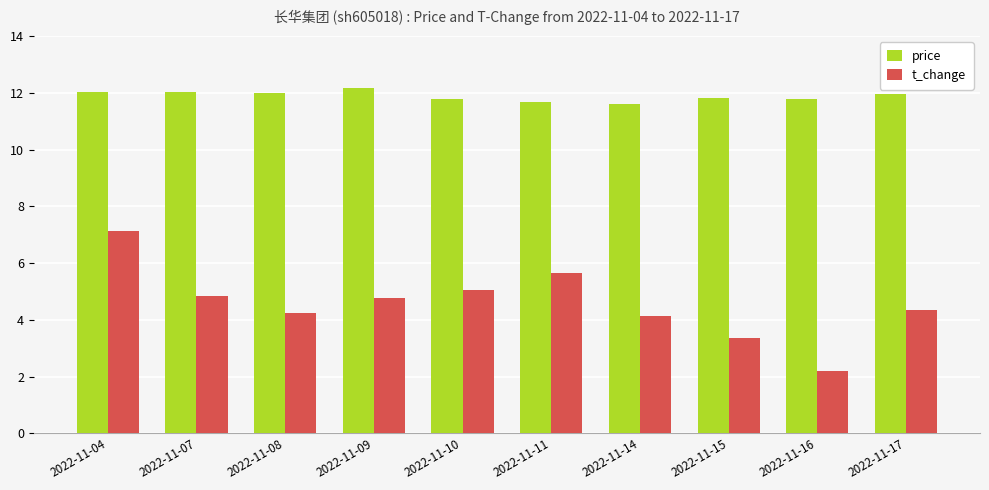

How many categories are shown in the chart?

10